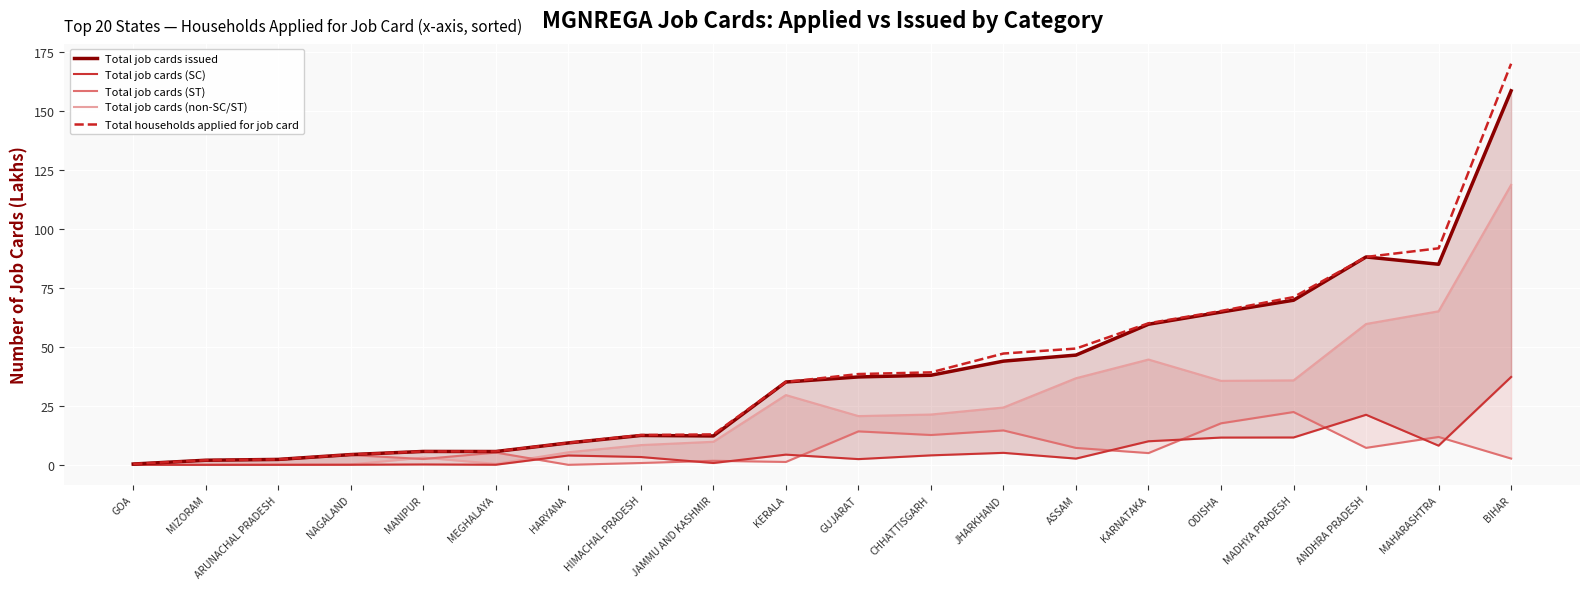

Which has a higher value, MAHARASHTRA or BIHAR?

BIHAR